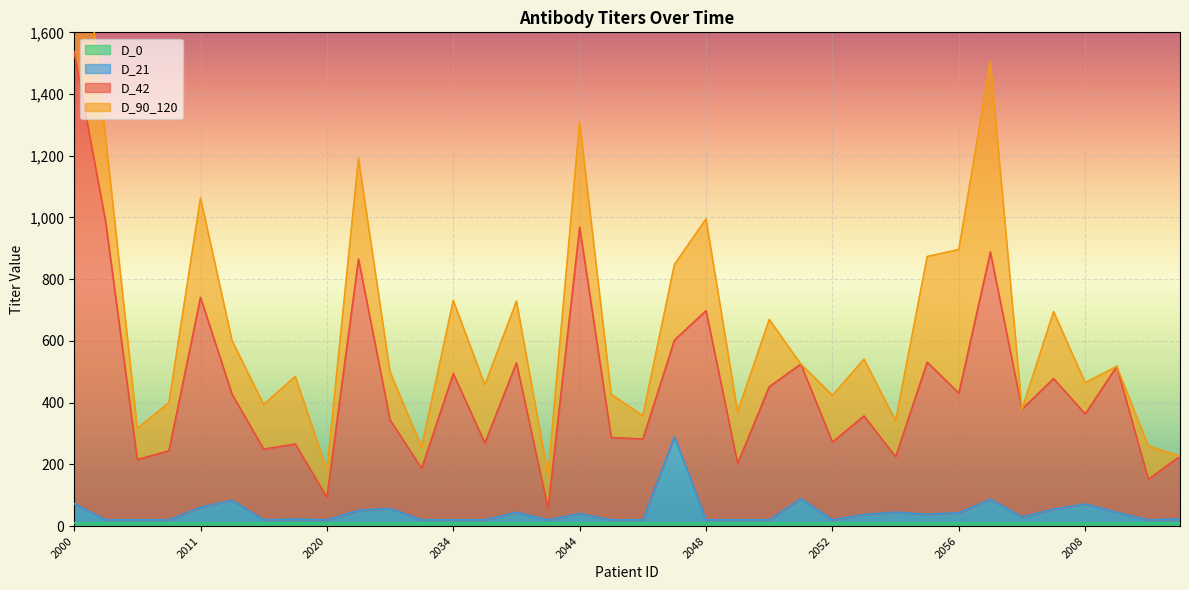

What position from the left is 2000?

1